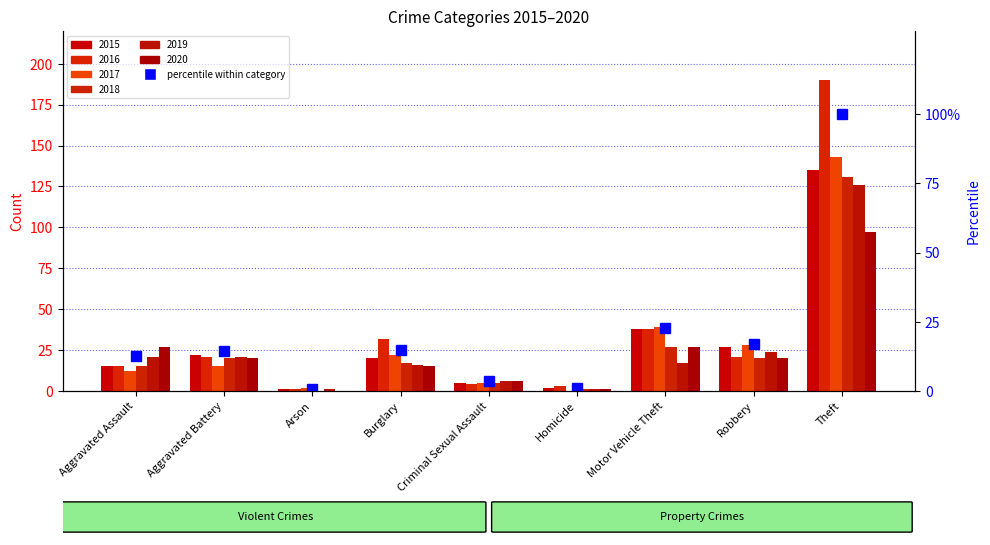

What is the value of the 7th bar from the left?

22.6